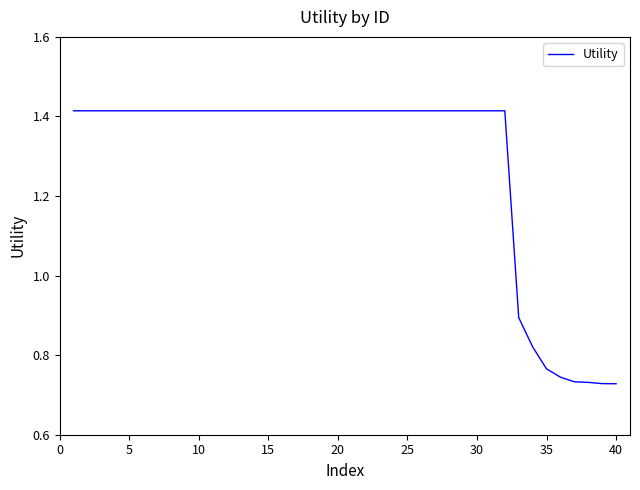

The value at 40 is 1.1. True or false?

False